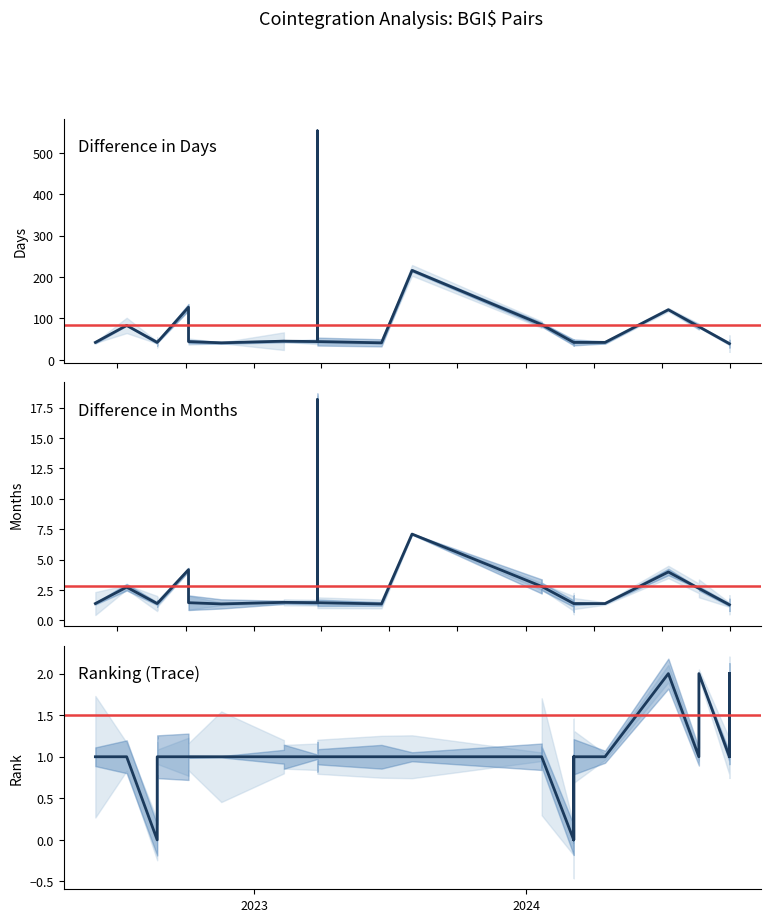

What is the difference between the second highest and second lowest values in the Difference in Months series?

5.8